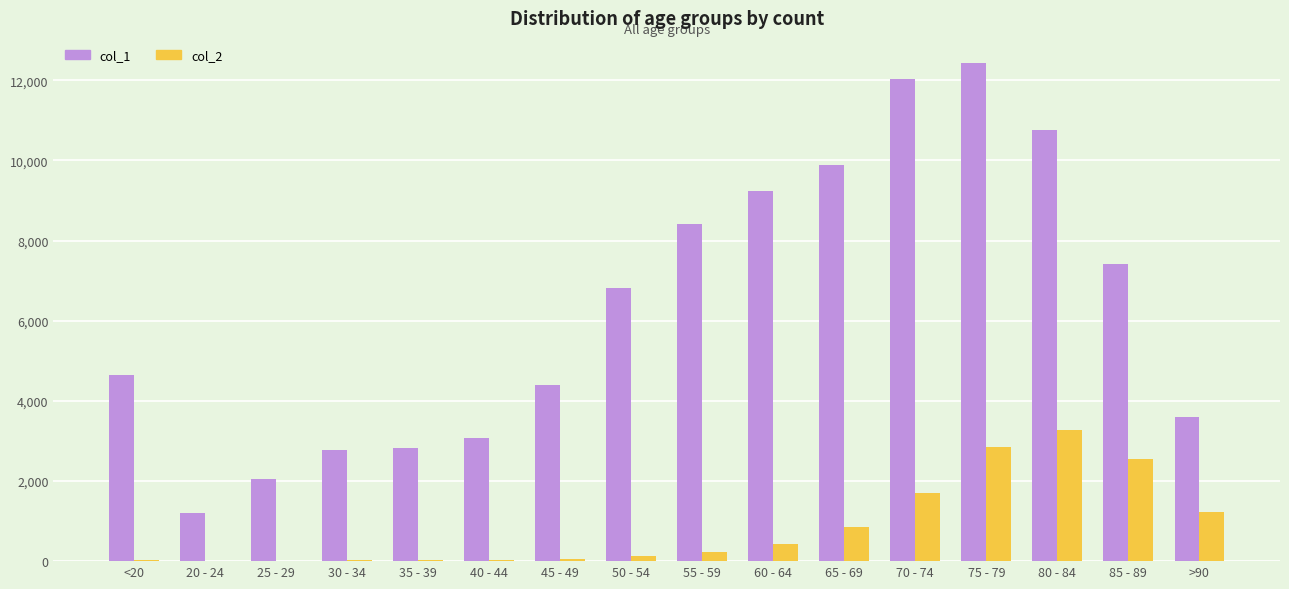

Which series has the largest total across all categories?

col_1